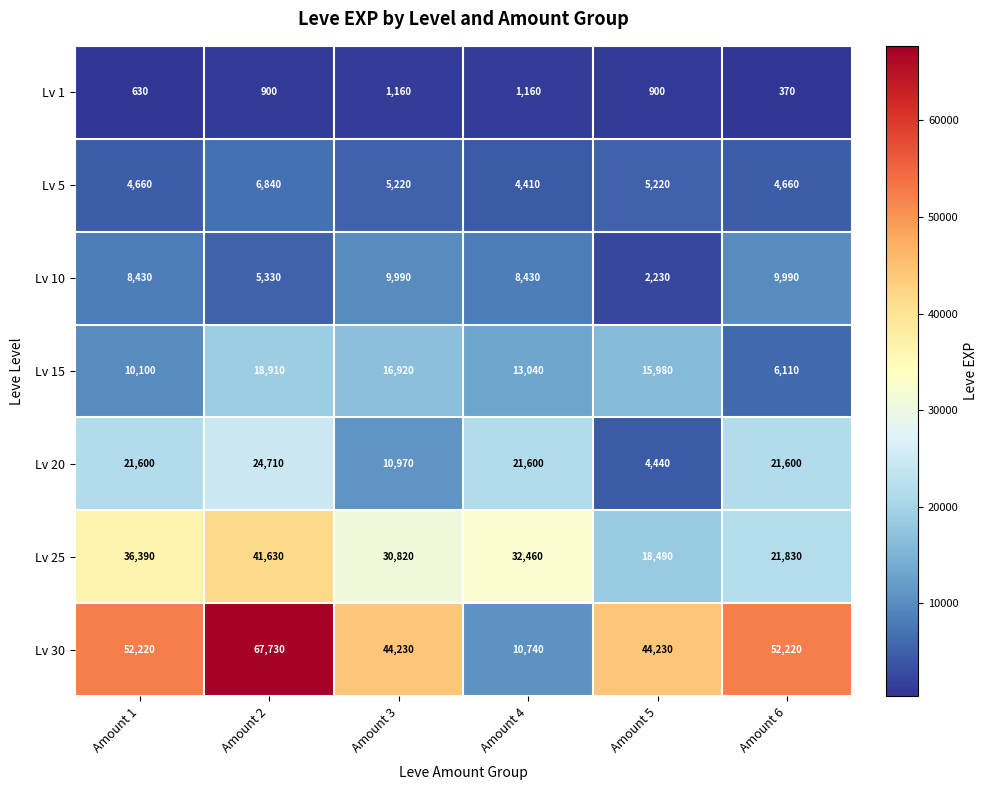

List the series in order of their peak value, lowest first.

Lv 1, Lv 5, Lv 10, Lv 15, Lv 20, Lv 25, Lv 30